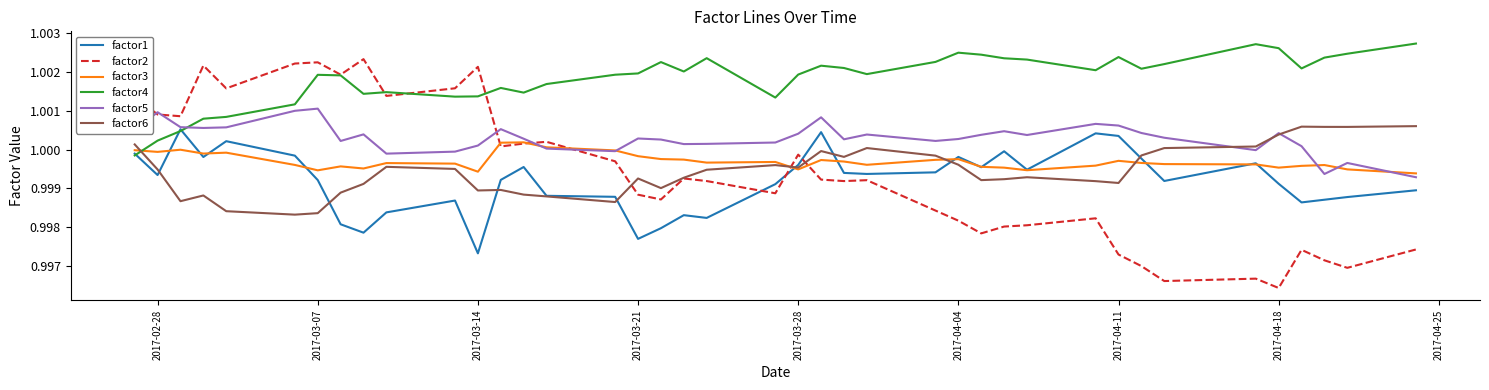

Count the number of categories in the chart.

40